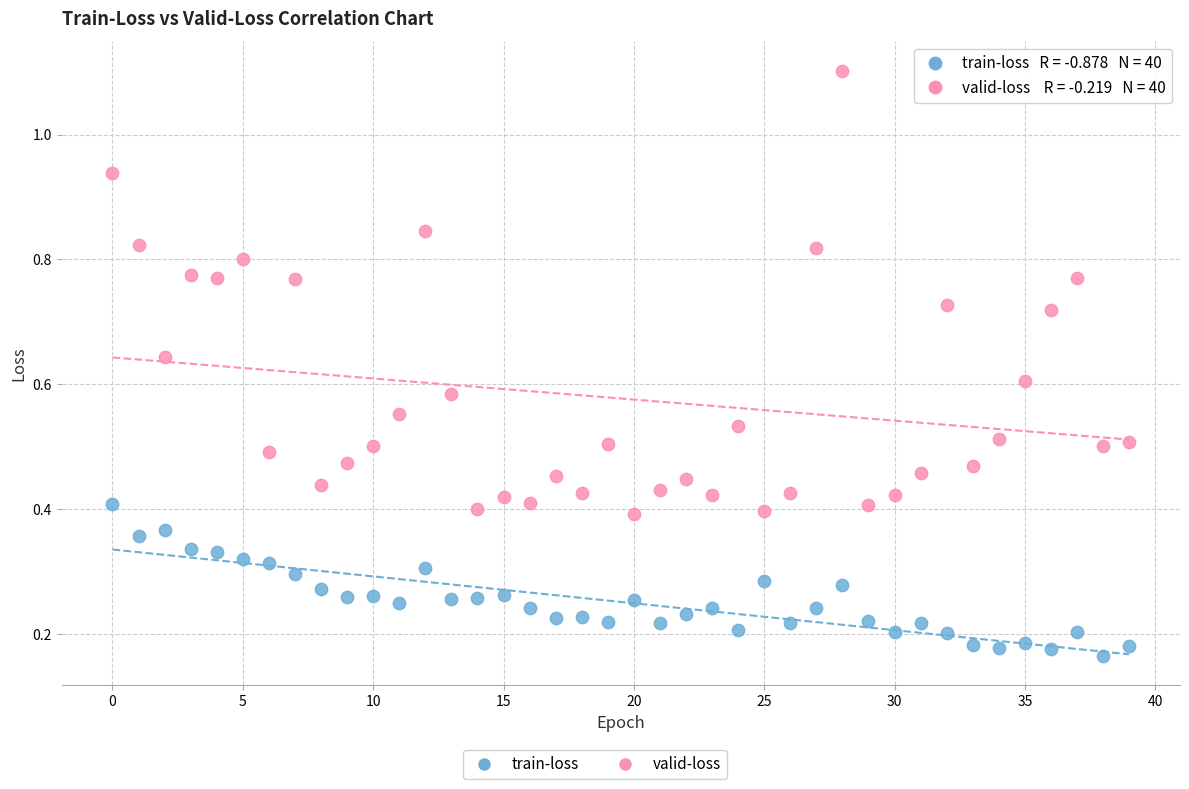

Which series reaches the minimum Y coordinate?

train-loss